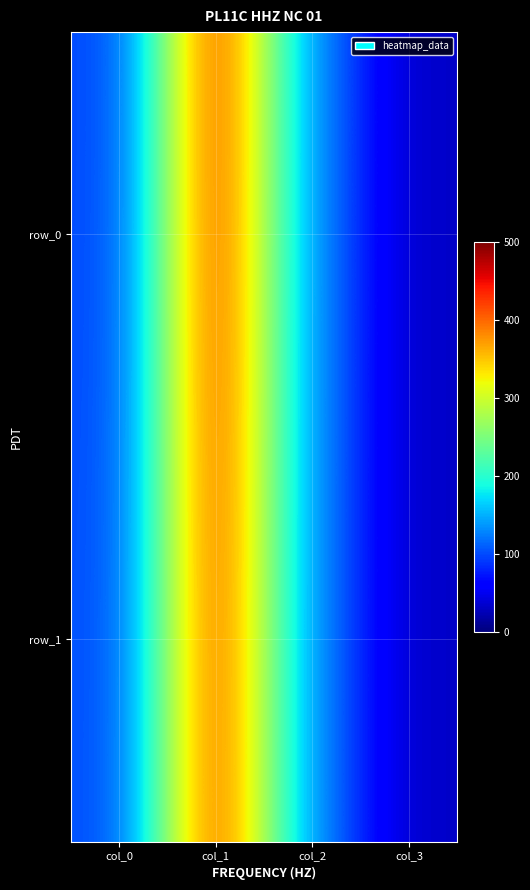

Which series has the widest spread of values?

row_0